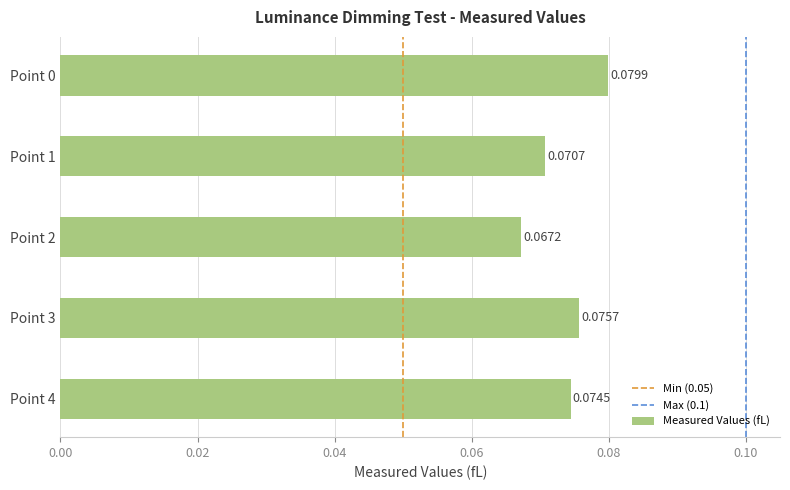

List the labels in order of value, largest first.

Point 0, Point 3, Point 4, Point 1, Point 2